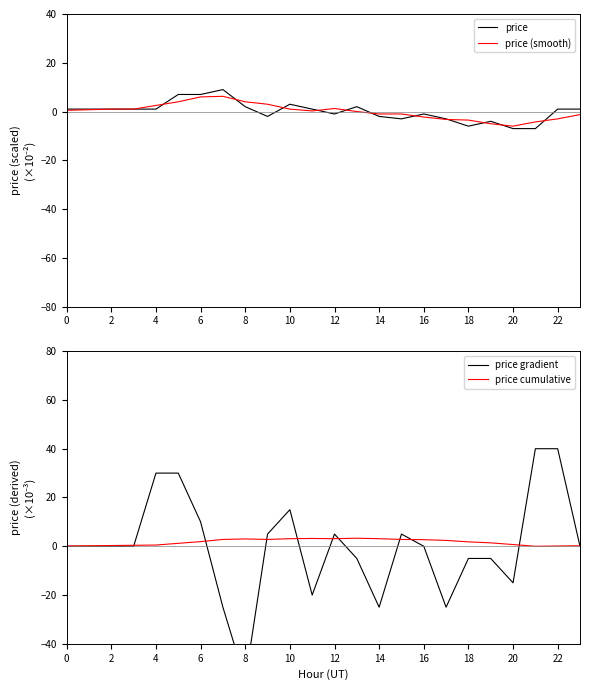

The value of price (smooth) at 8 is 4.0. True or false?

True